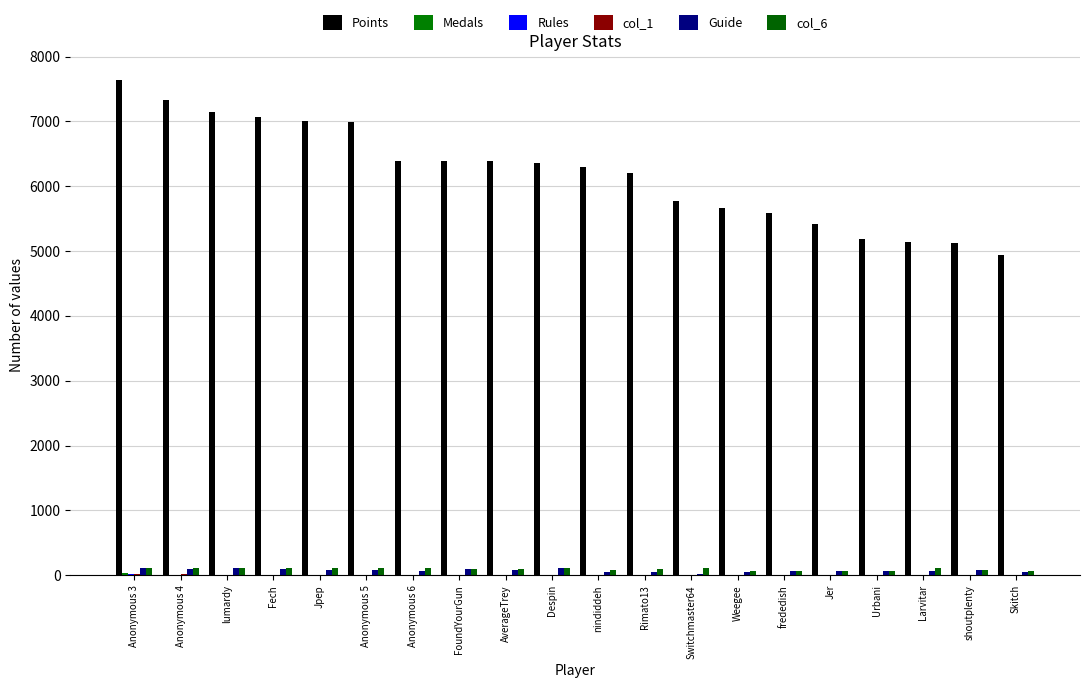

What is the greatest value displayed?

7632